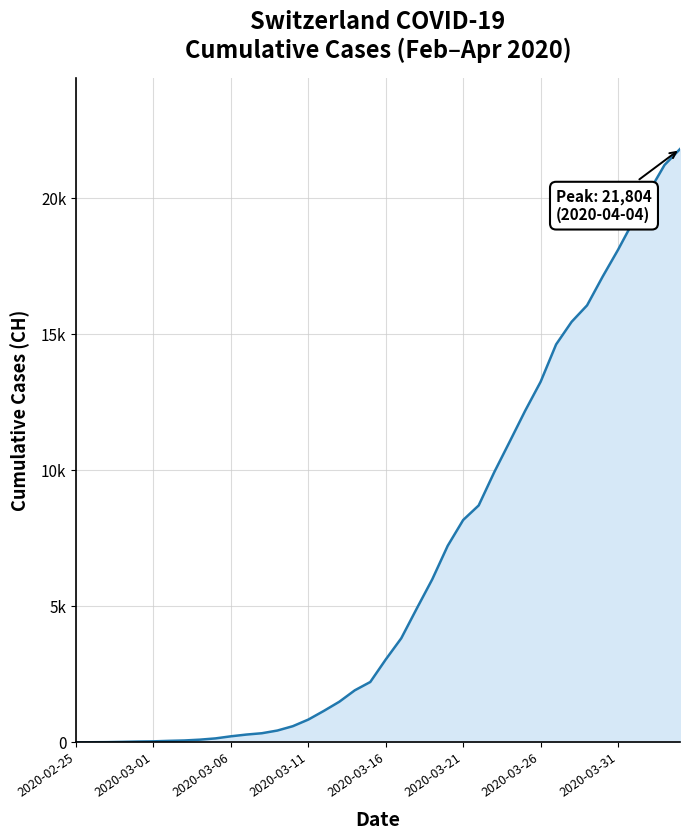

How many values are below 3047?

20